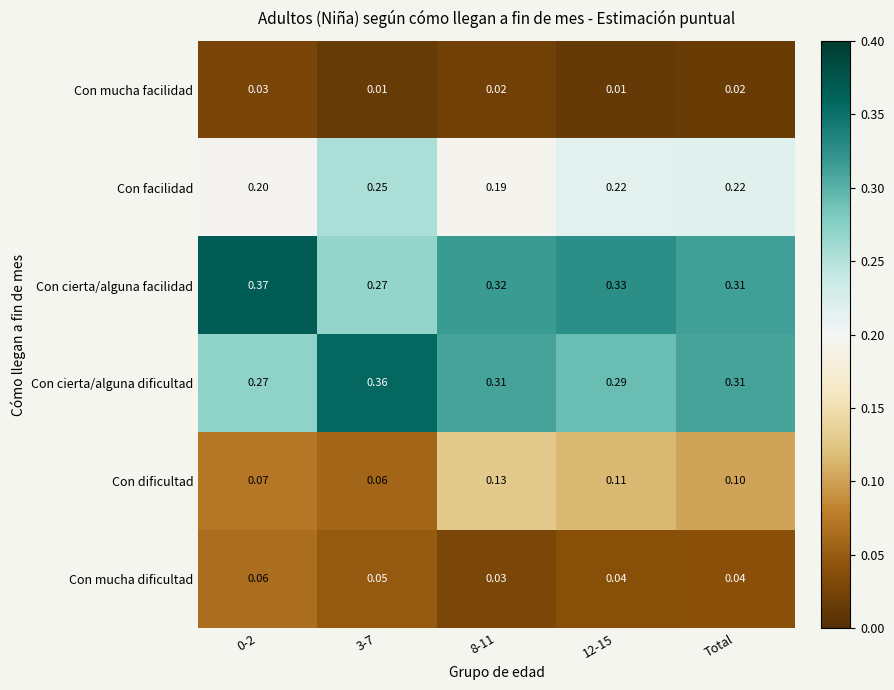

List the series in order of their peak value, highest first.

Con cierta/alguna facilidad, Con cierta/alguna dificultad, Con facilidad, Con dificultad, Con mucha dificultad, Con mucha facilidad